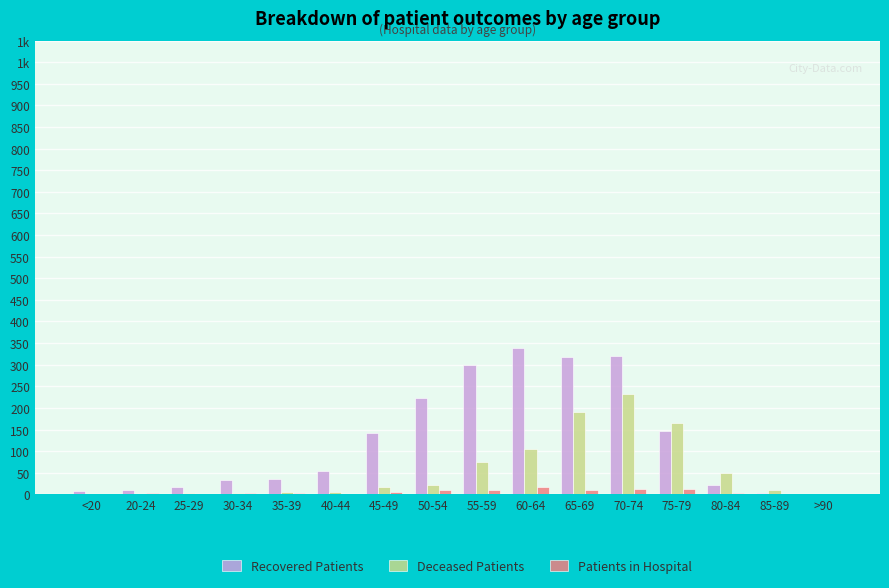

At how many categories does at least one series exceed 178?

5